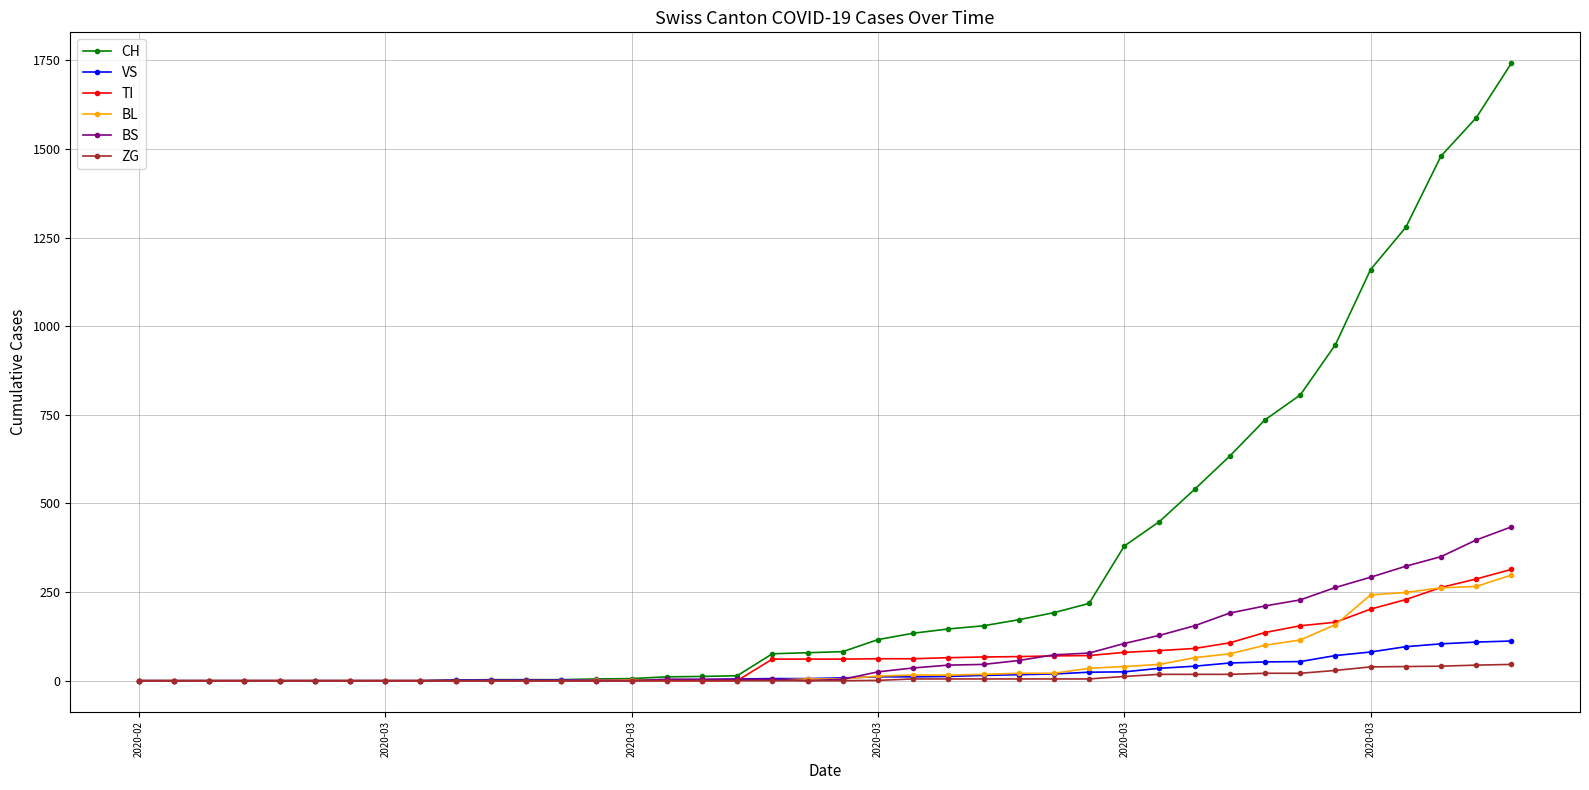

How many series are shown in this chart?

6